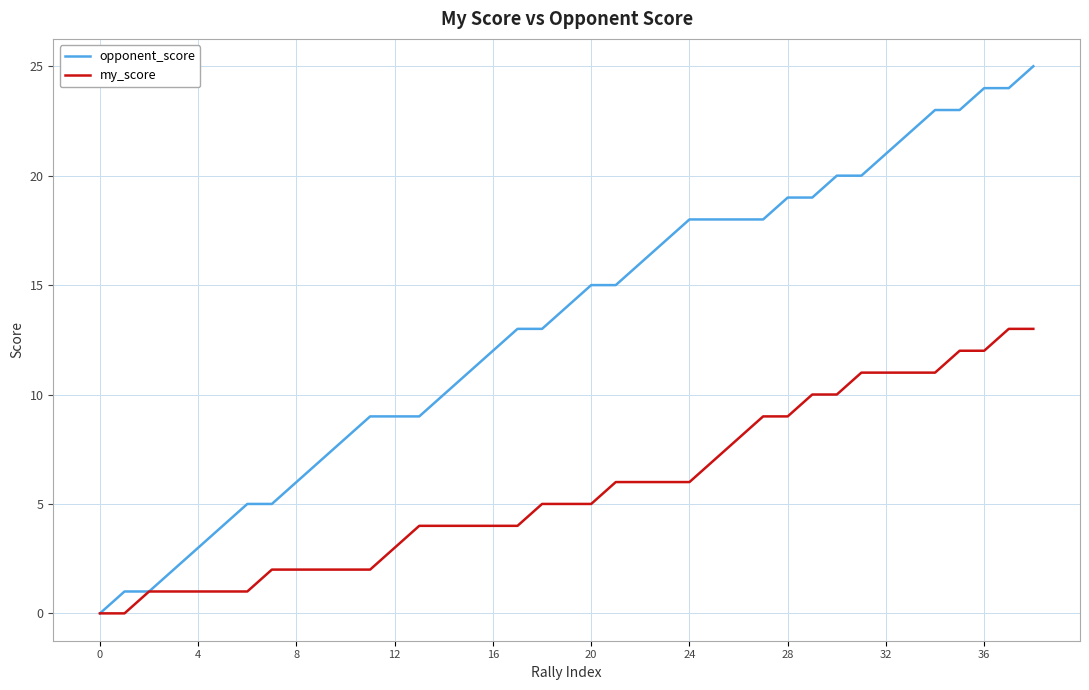

Which series has the largest total across all categories?

opponent_score